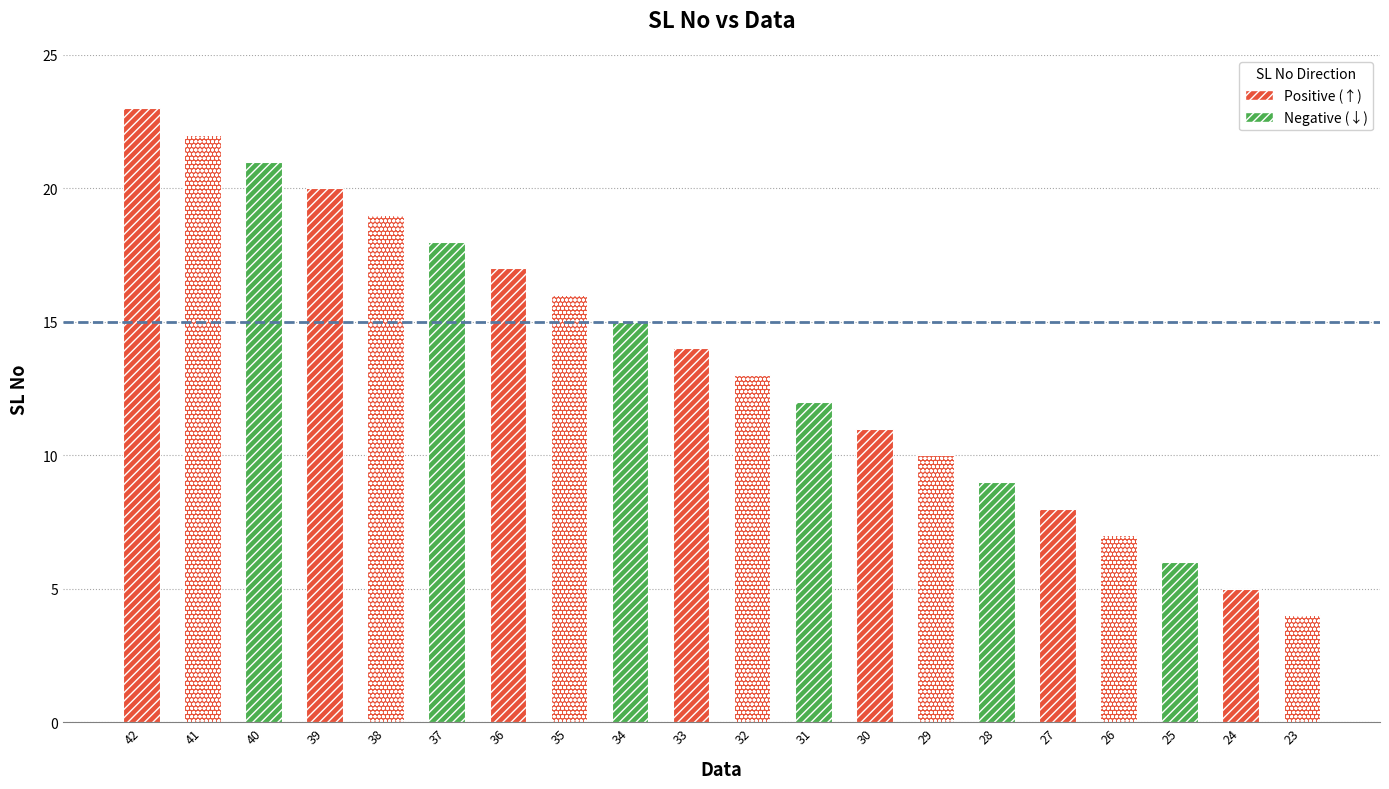

The chart shows a value of 4 at 31. True or false?

False